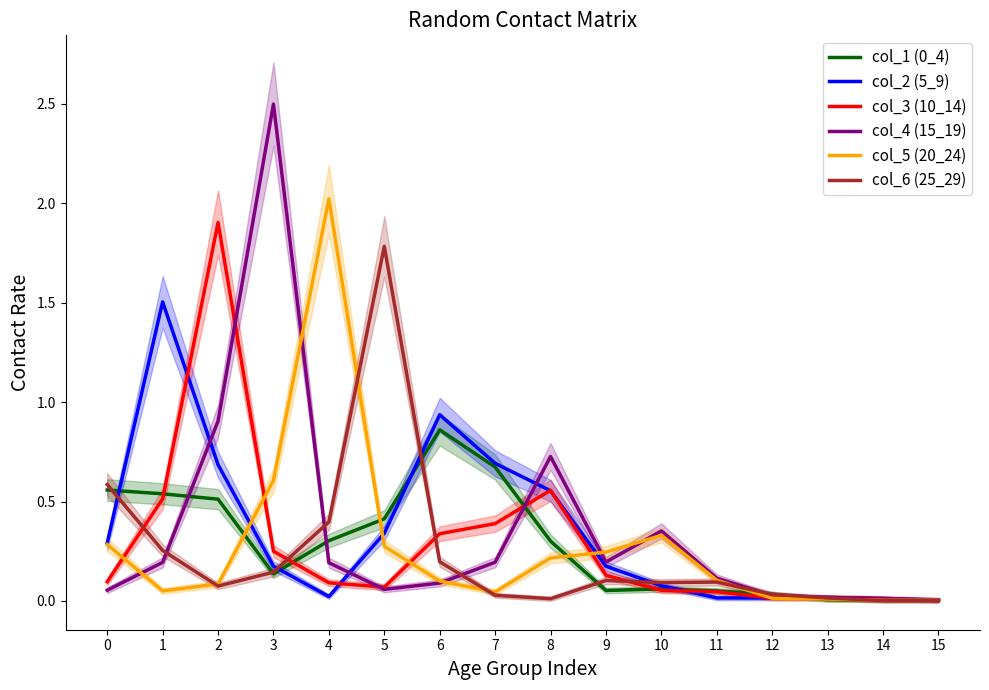

What is the total value across all series at 0?

1.9